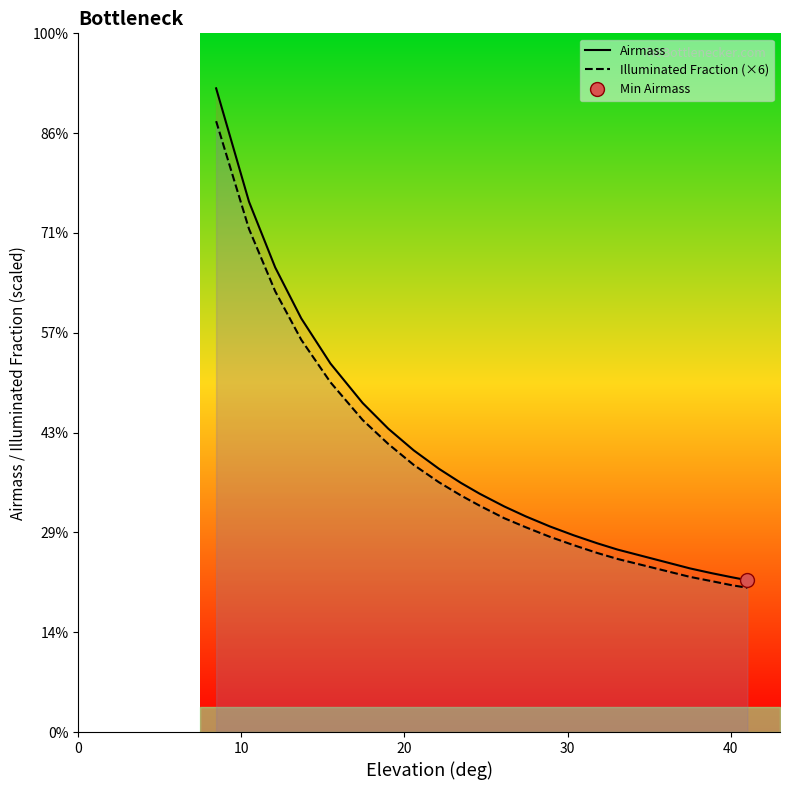

Reading left to right, what are all the values shown in this chart?

Airmass: 6.4	5.3	4.7	4.1	3.7	3.3	3.0	2.8	2.6	2.5	2.4	2.3	2.2	2.1	2.0	1.9	1.8	1.6	1.6	1.6	1.5
Illuminated Fraction (×6): 6.1	5.0	4.4	3.9	3.5	3.1	2.9	2.7	2.5	2.4	2.3	2.1	2.1	2.0	1.9	1.8	1.7	1.6	1.5	1.5	1.4